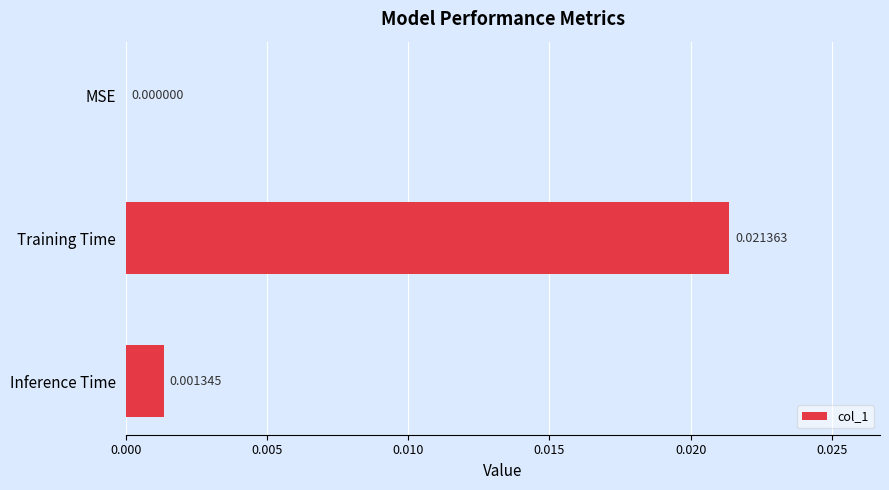

Are the bars grouped side by side (vs. stacked)?

No